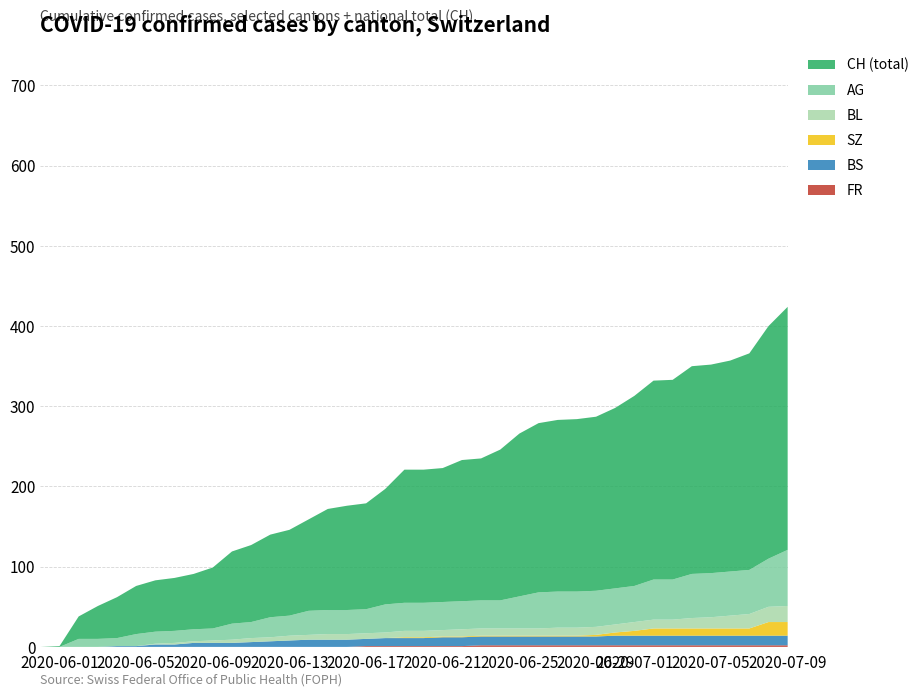

Reading left to right, what are all the values shown in this chart?

CH: CH=0	AG=1	BL=28	BS=41	SZ=51	FR=60	6=64	7=66	8=69	9=76	10=90	11=96	12=103	13=107	14=114	15=126	16=130	17=132	18=144	19=166	20=166	21=167	22=176	23=177	24=188	25=203	26=211	27=214	28=215	29=217	30=225	31=237	32=248	33=249	34=259	35=260	36=263	37=270	38=290	39=303
AG: CH=0	AG=0	BL=10	BS=10	SZ=10	FR=15	6=15	7=15	8=15	9=15	10=20	11=20	12=25	13=25	14=30	15=30	16=30	17=30	18=35	19=35	20=35	21=35	22=35	23=35	24=35	25=40	26=45	27=45	28=45	29=45	30=45	31=45	32=50	33=50	34=55	35=55	36=55	37=55	38=60	39=70
BL: CH=0	AG=0	BL=0	BS=0	SZ=0	FR=0	6=1	7=2	8=2	9=3	10=4	11=5	12=5	13=6	14=6	15=7	16=7	17=7	18=7	19=8	20=8	21=8	22=9	23=9	24=9	25=9	26=9	27=10	28=10	29=10	30=10	31=11	32=11	33=11	34=13	35=14	36=16	37=18	38=19	39=20
BS: CH=0	AG=0	BL=0	BS=0	SZ=1	FR=1	6=3	7=3	8=5	9=5	10=5	11=6	12=7	13=8	14=9	15=9	16=9	17=9	18=10	19=10	20=10	21=11	22=11	23=11	24=11	25=11	26=11	27=11	28=11	29=11	30=12	31=12	32=12	33=12	34=12	35=12	36=12	37=12	38=12	39=12
SZ: CH=0	AG=0	BL=0	BS=0	SZ=0	FR=0	6=0	7=0	8=0	9=0	10=0	11=0	12=0	13=0	14=0	15=0	16=0	17=0	18=0	19=1	20=1	21=1	22=1	23=1	24=1	25=1	26=1	27=1	28=1	29=2	30=4	31=6	32=9	33=9	34=9	35=9	36=9	37=9	38=17	39=17
FR: CH=0	AG=0	BL=0	BS=0	SZ=0	FR=0	6=0	7=0	8=0	9=0	10=0	11=0	12=0	13=0	14=0	15=0	16=0	17=1	18=1	19=1	20=1	21=1	22=1	23=2	24=2	25=2	26=2	27=2	28=2	29=2	30=2	31=2	32=2	33=2	34=2	35=2	36=2	37=2	38=2	39=2